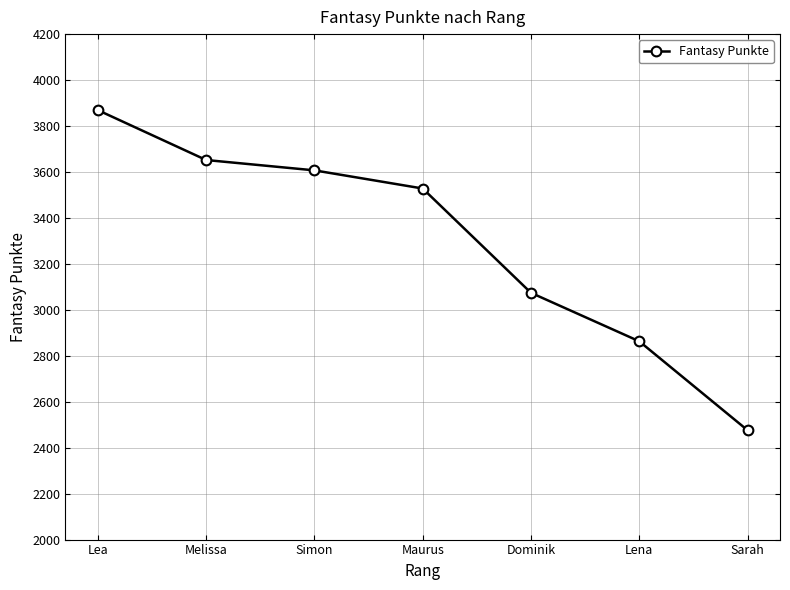

What position from the right is Lena?

2